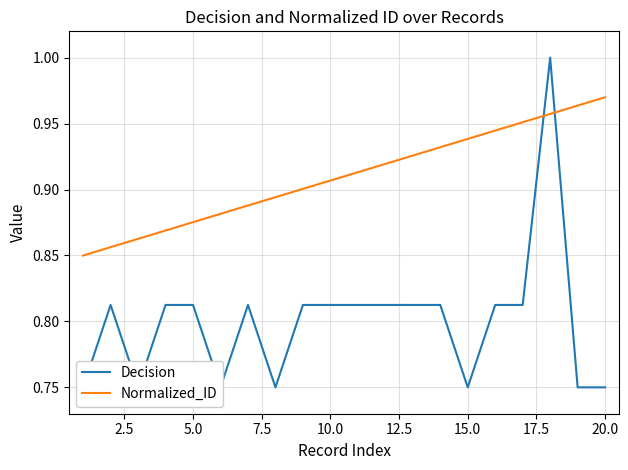

Which category has the highest value in the Normalized_ID series?

20.0